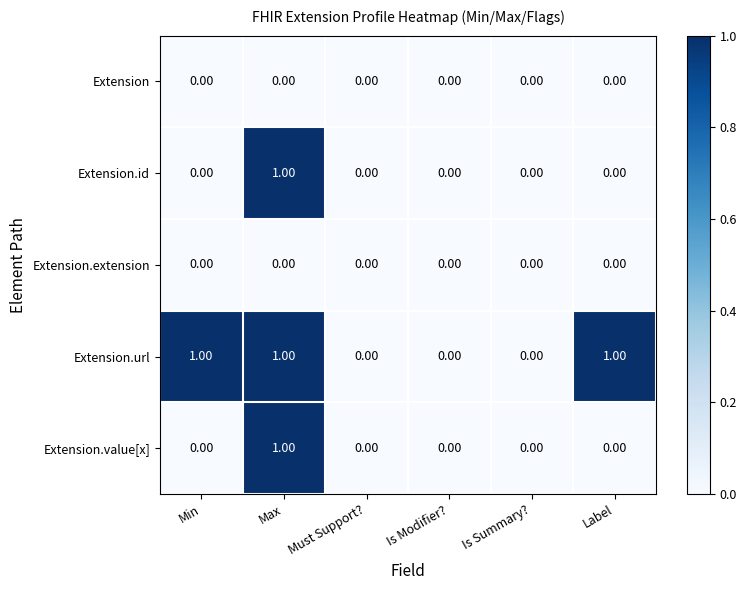

Which series has the largest total across all categories?

Extension.url